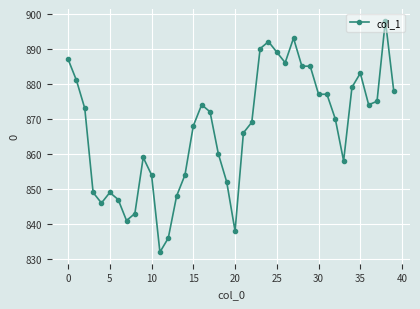

What is the difference between the maximum and minimum values?

66